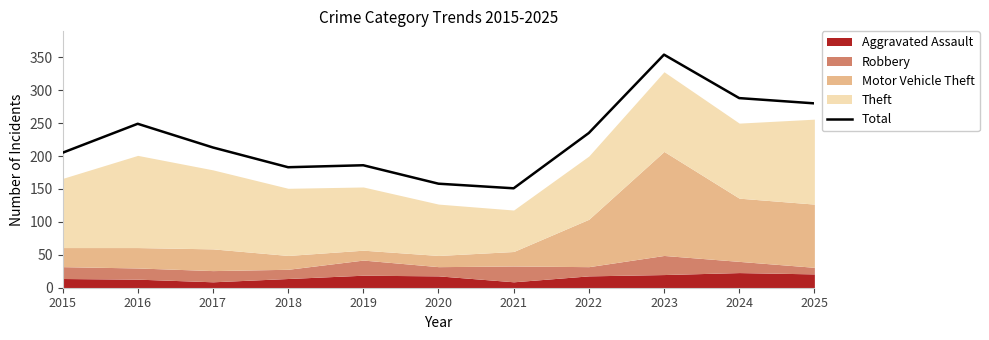

Does the chart display data point markers on the line(s)?

No